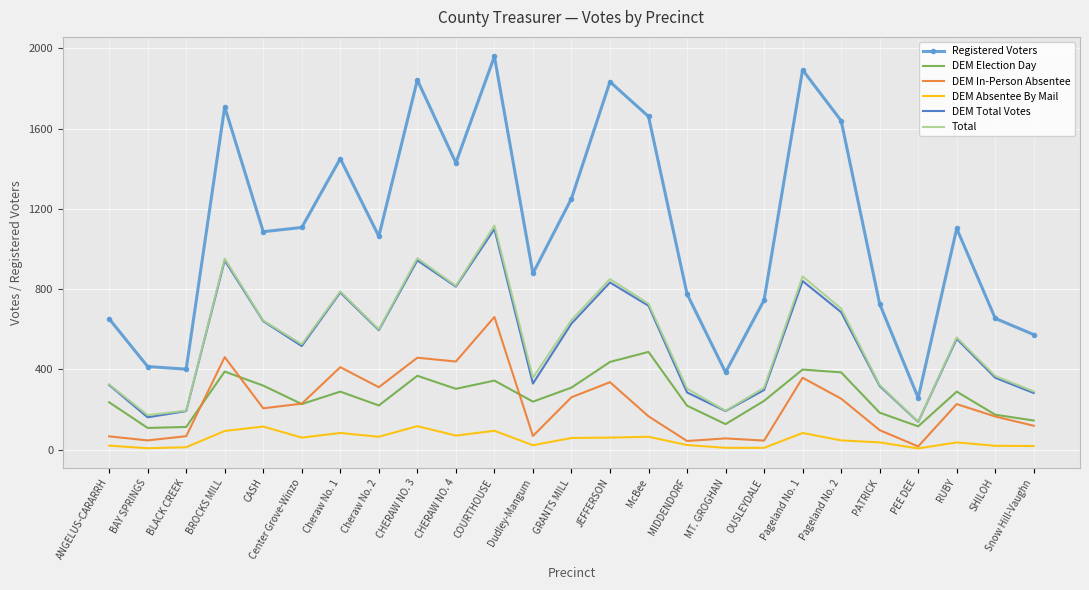

What is the difference between the Registered Voters values at COURTHOUSE and PEE DEE?

1701